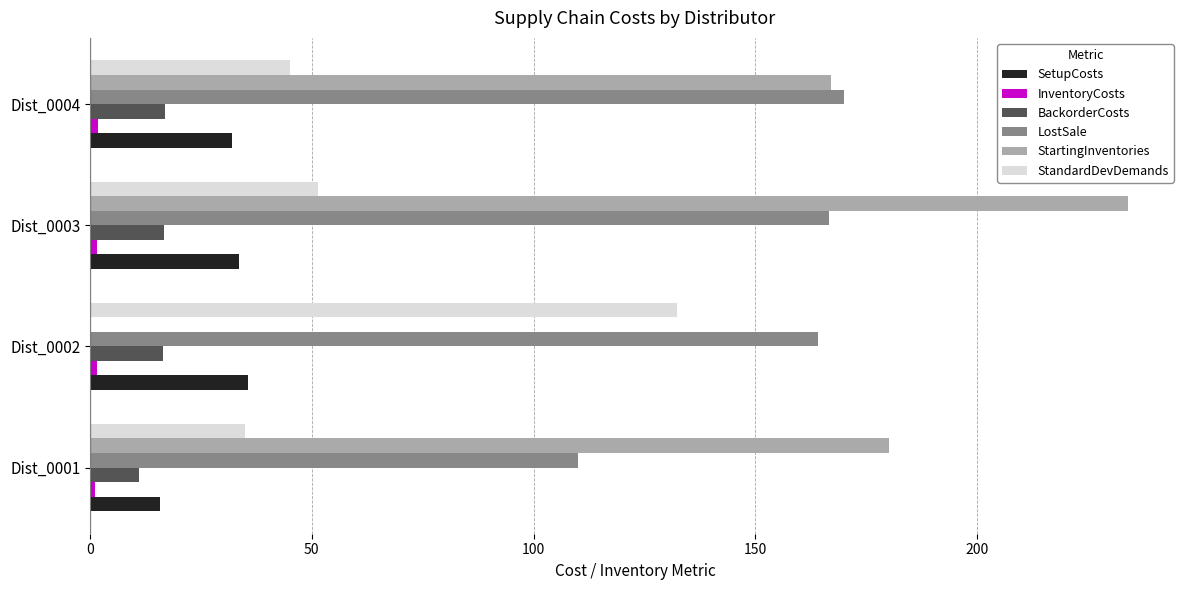

At which category is the sum across all series the highest?

Dist_0003